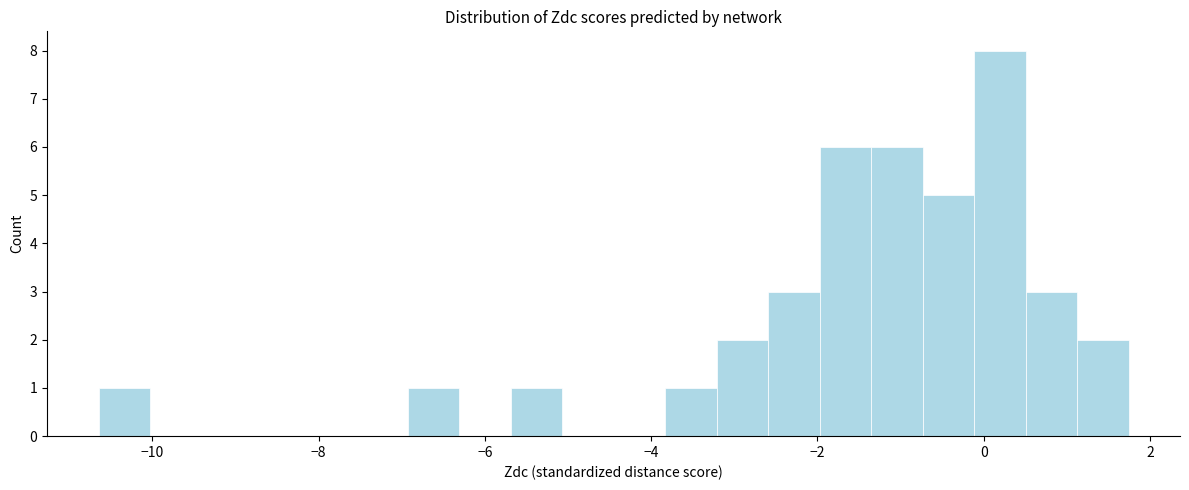

Around what value on the x-axis is the tallest bar? Give the approximate position of its centre, as read against the axis.

0.2